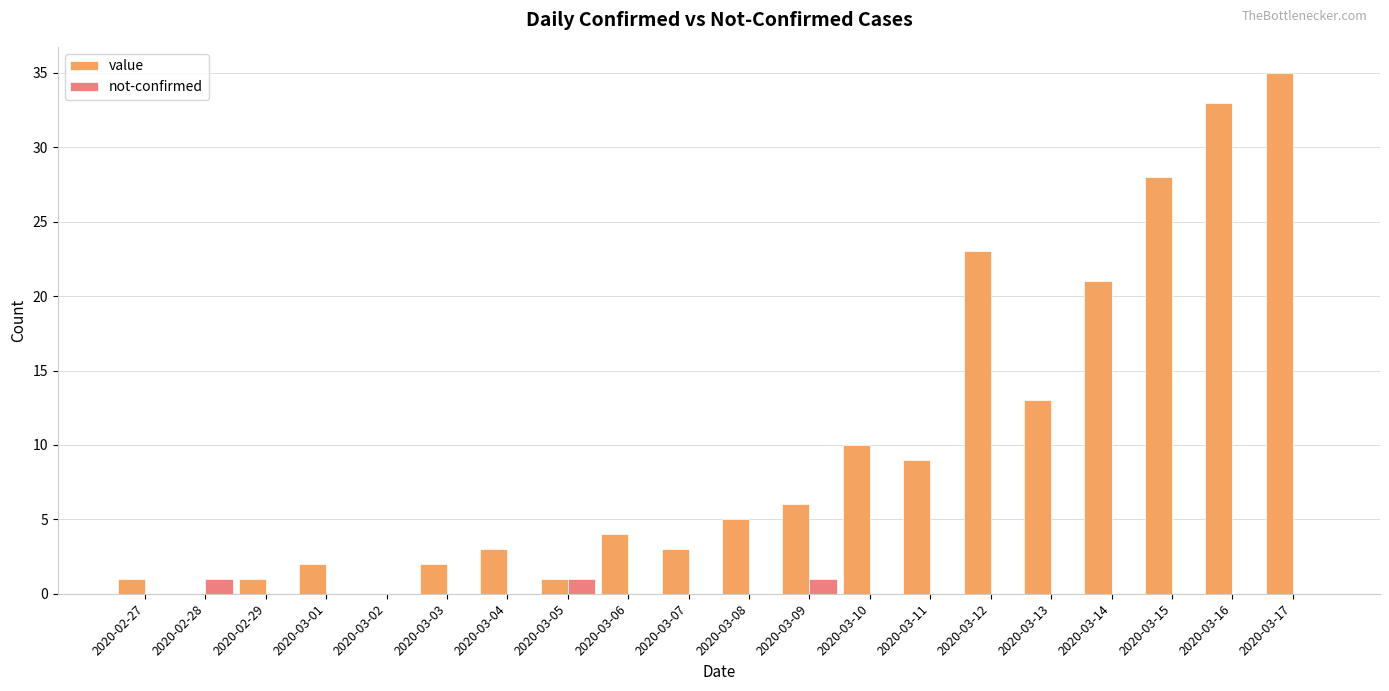

Are the bars horizontal?

No